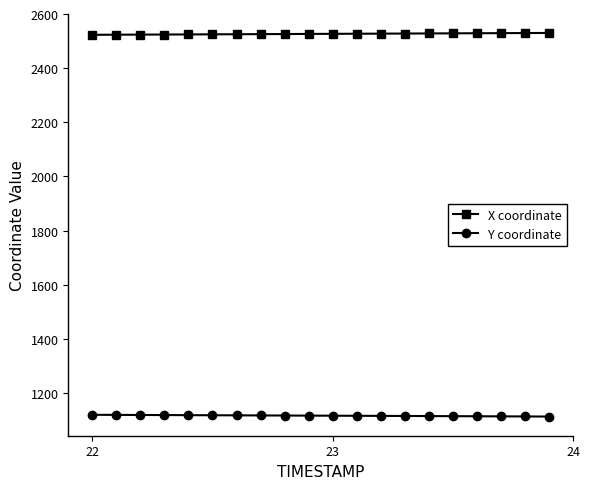

What is the average value of the Y coordinate series?

1116.4